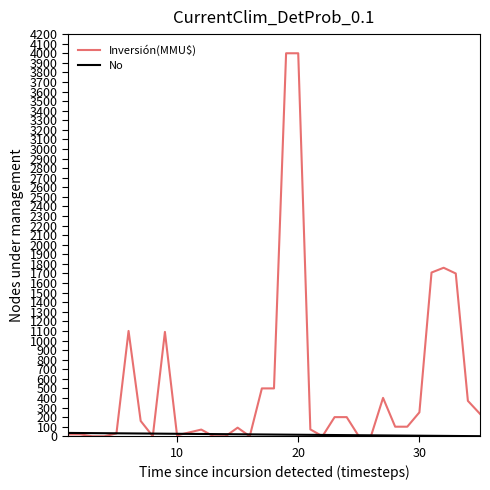

Which series has the largest range (max minus min)?

Inversión(MMU$)